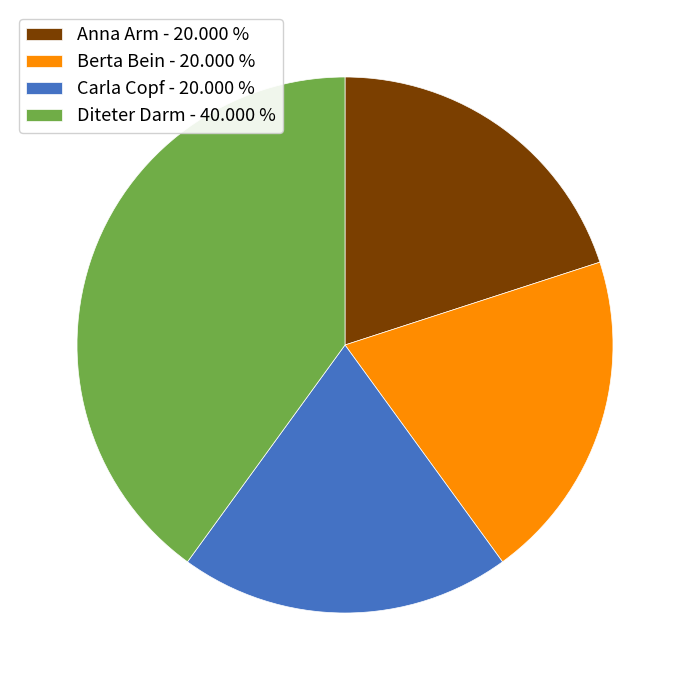

Is there a majority slice in this chart?

No